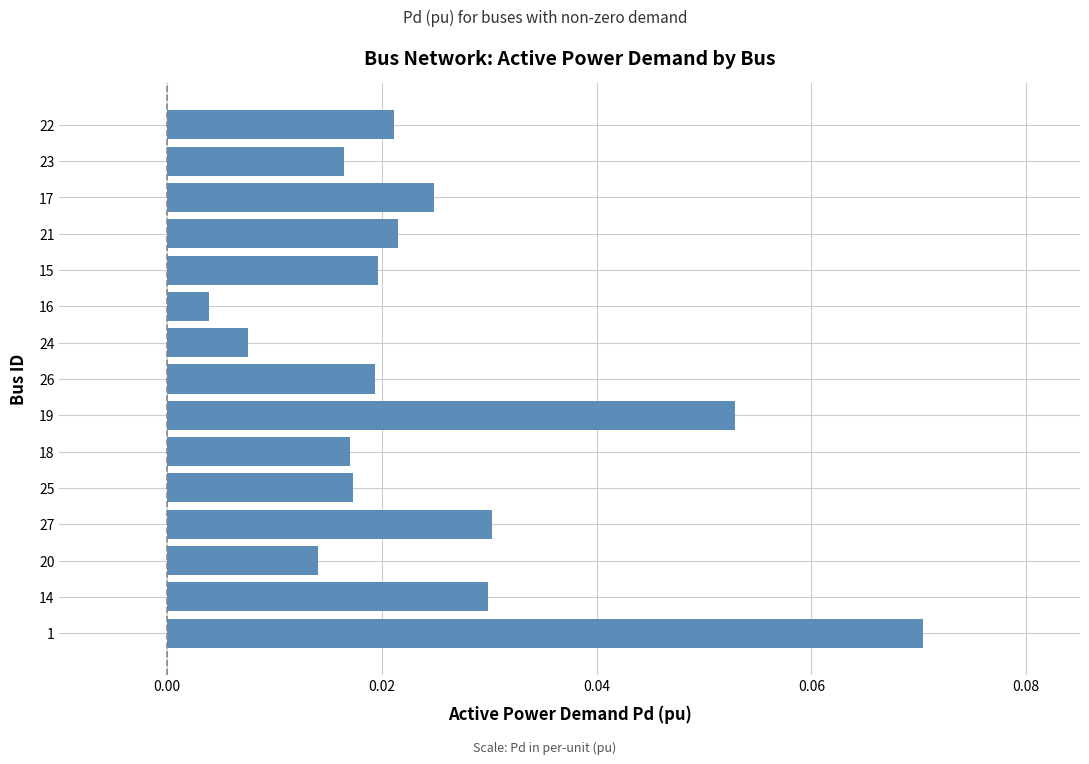

Which category has the lowest value across all series?

16